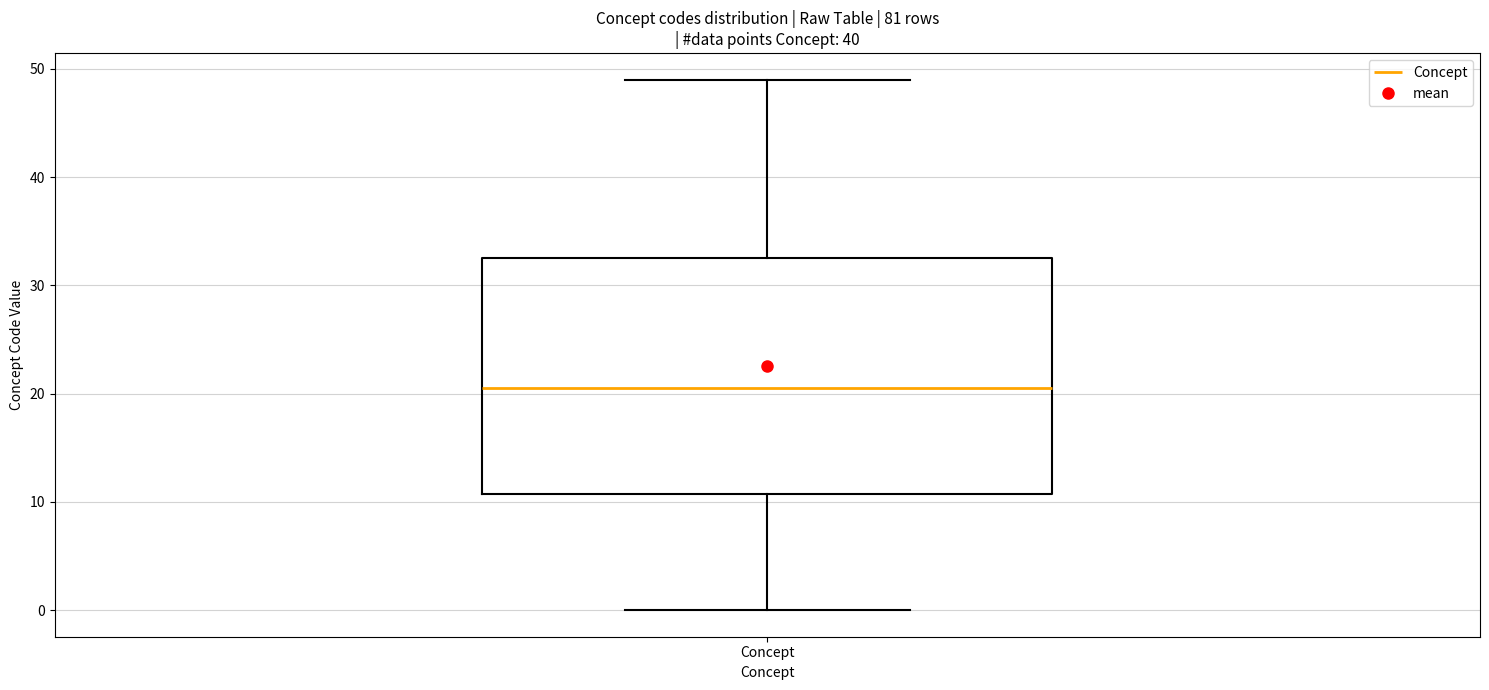

Where does the lower whisker of the box for Concept end on the y-axis? The values are not printed on the chart, so give them approximately, as read against the axis.

0